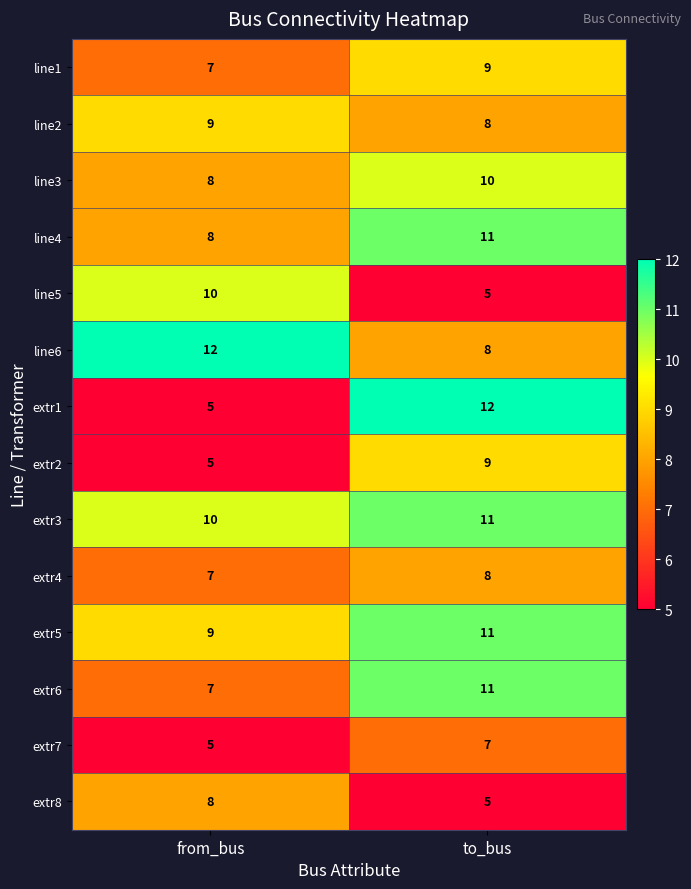

What is the difference between the line5 values at from_bus and to_bus?

5